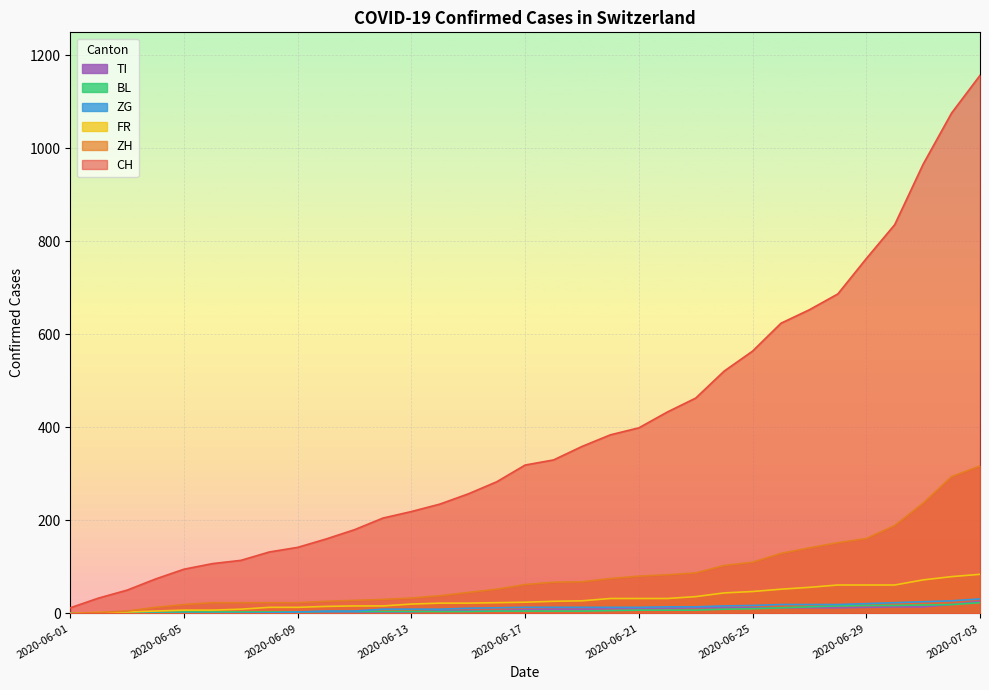

Reading left to right, what are all the values shown in this chart?

CH: 12	33	50	74	95	107	114	132	142	160	180	205	219	235	257	283	319	330	359	384	399	433	463	521	564	624	653	687	763	836	966	1076	1157
ZH: 0	2	5	13	19	23	23	23	23	26	28	30	33	38	45	52	62	67	68	75	80	83	87	103	110	129	141	152	161	189	237	294	317
FR: 0	2	3	5	7	7	9	13	13	15	16	16	20	22	22	23	24	26	27	32	32	32	36	44	47	52	56	61	61	61	72	79	84
BL: 1	1	2	2	3	3	3	3	3	4	4	4	4	4	4	5	5	5	5	6	7	7	7	9	10	12	14	16	17	17	18	19	23
ZG: 0	0	0	0	0	0	0	1	3	5	5	9	9	9	11	12	13	13	13	13	13	14	14	16	17	19	19	19	21	23	25	27	31
TI: 0	0	0	1	1	1	1	1	1	1	2	2	3	6	6	6	8	9	9	10	10	11	12	12	12	12	12	12	13	14	14	19	26